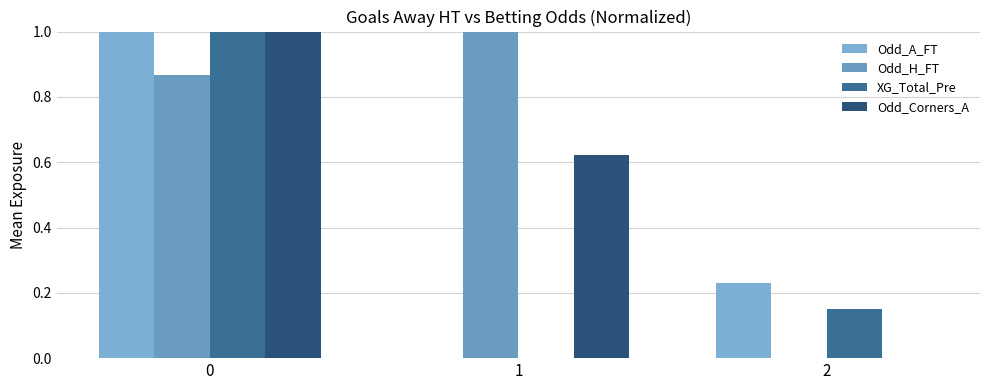

Does the chart contain stacked bars?

No